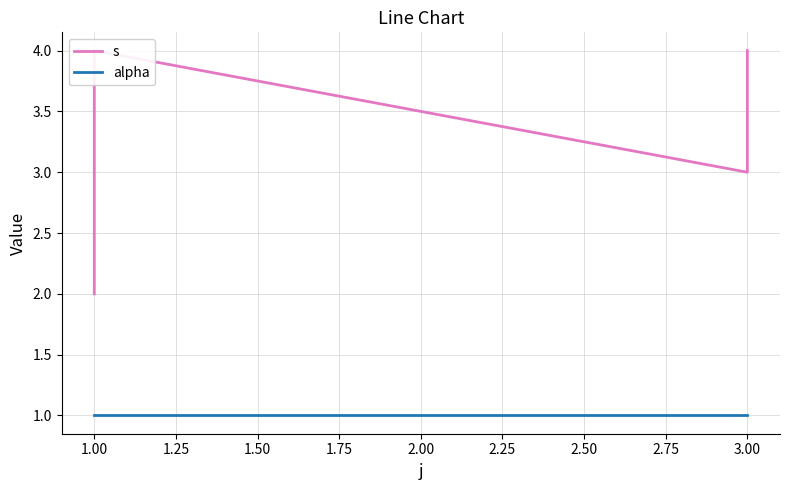

True or false: s and alpha intersect in this chart.

False